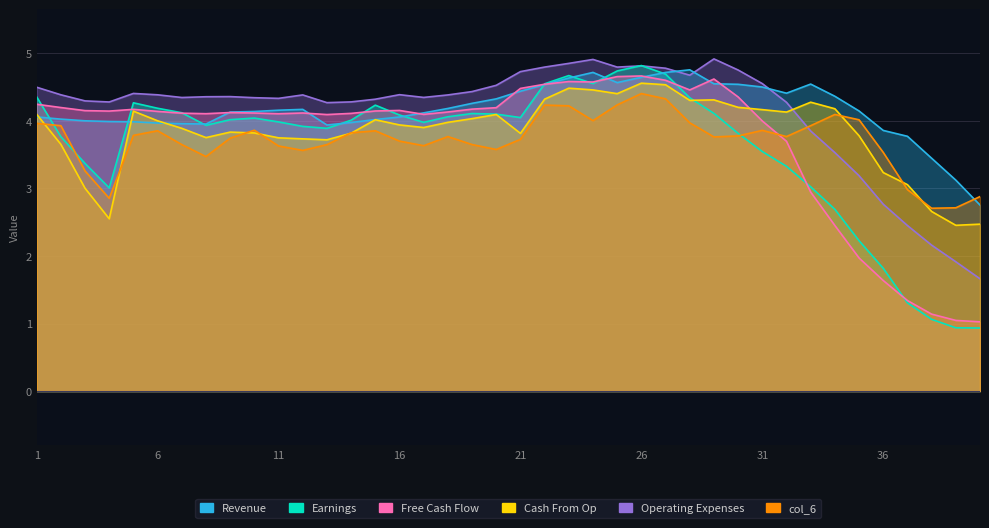

Which category has the lowest value across all series?

39